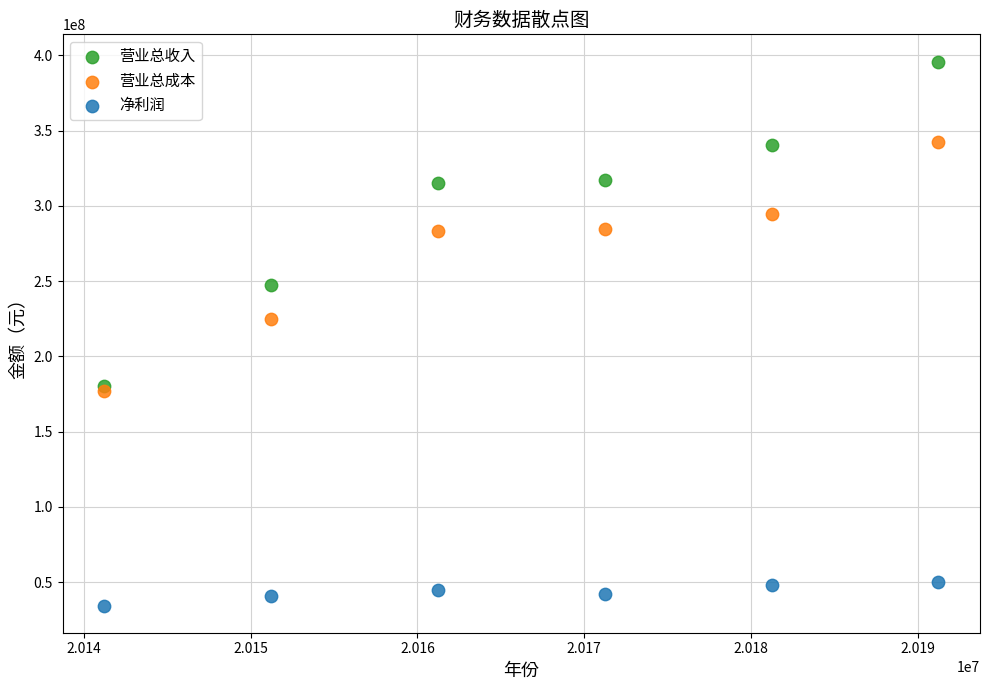

In the 营业总成本 series, what Y value is closest to 259937466?

283000998.8